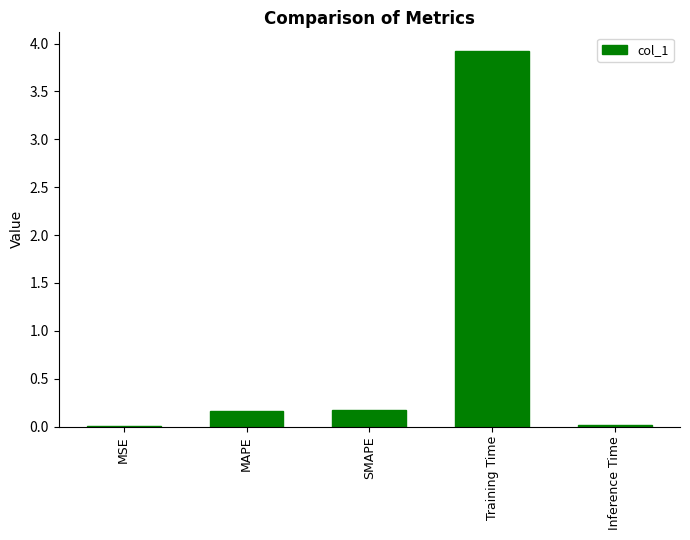

Which label corresponds to the largest value in the chart?

Training Time